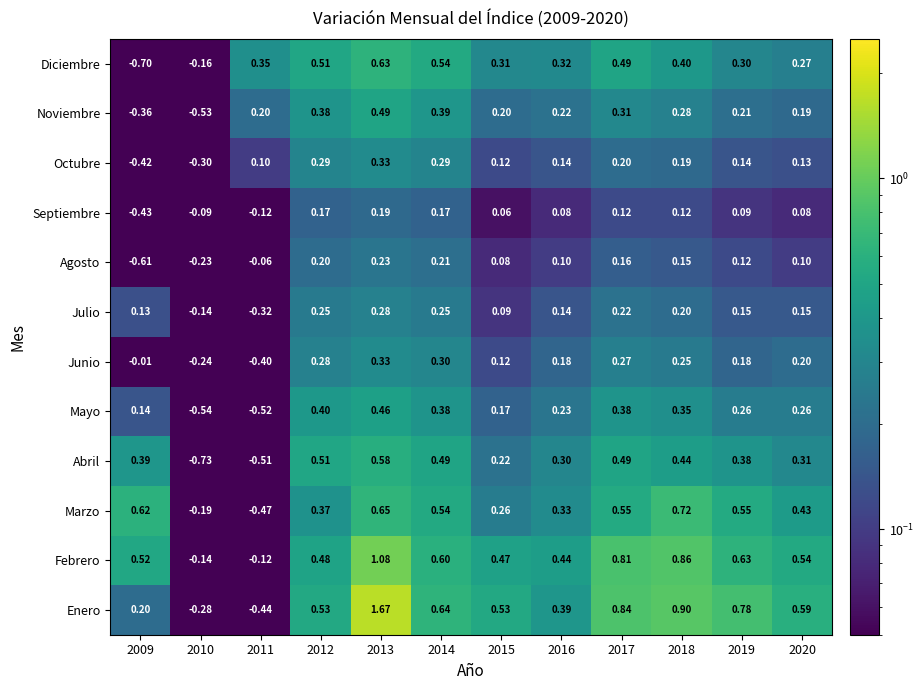

Which series has the largest range (max minus min)?

Enero